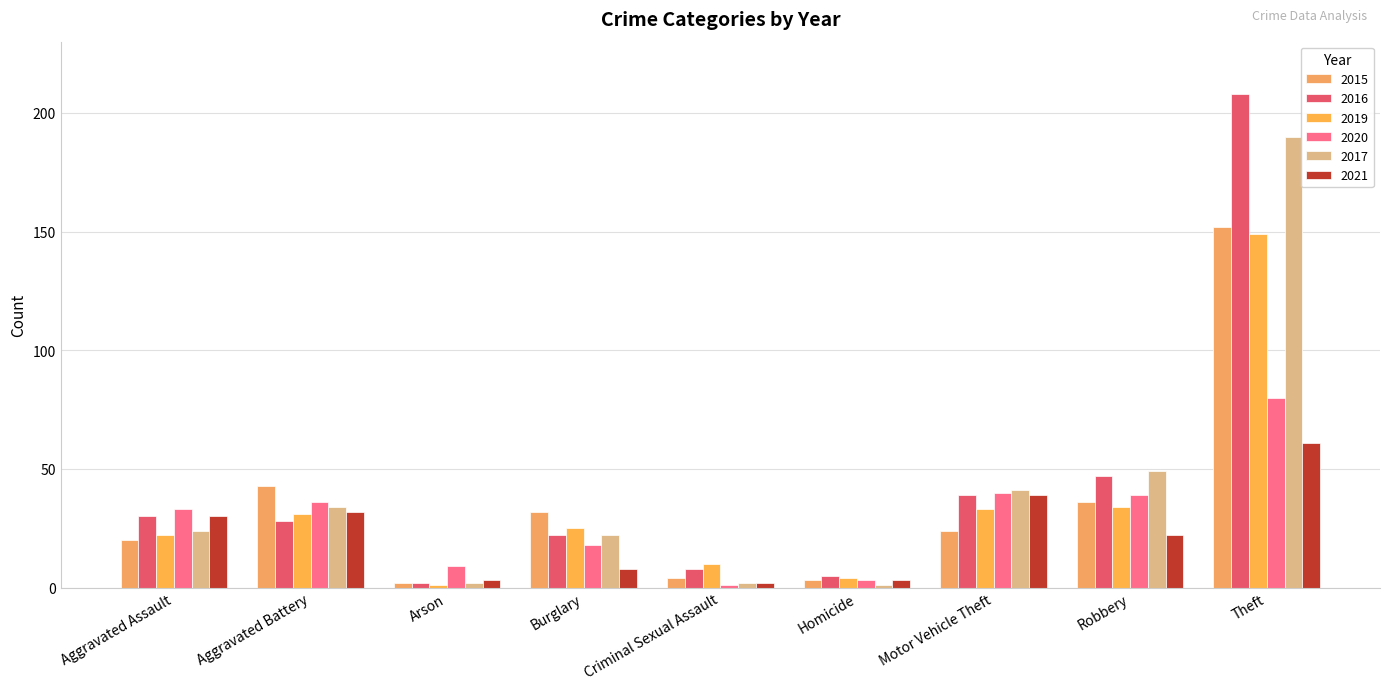

How many categories are shown in the chart?

9